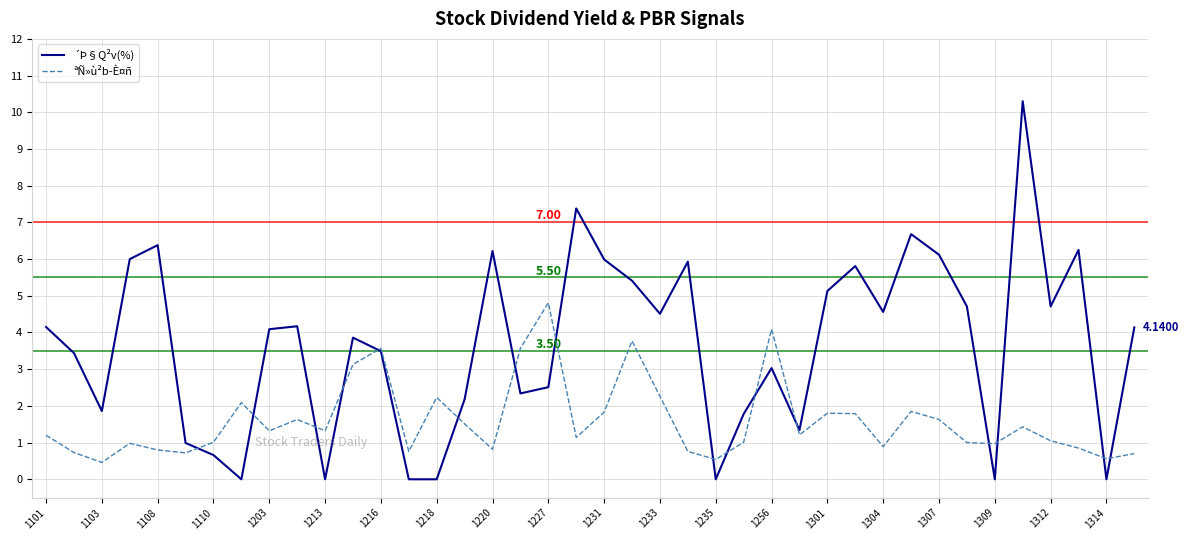

Which series has the largest total across all categories?

´Þ§Q²v(%)